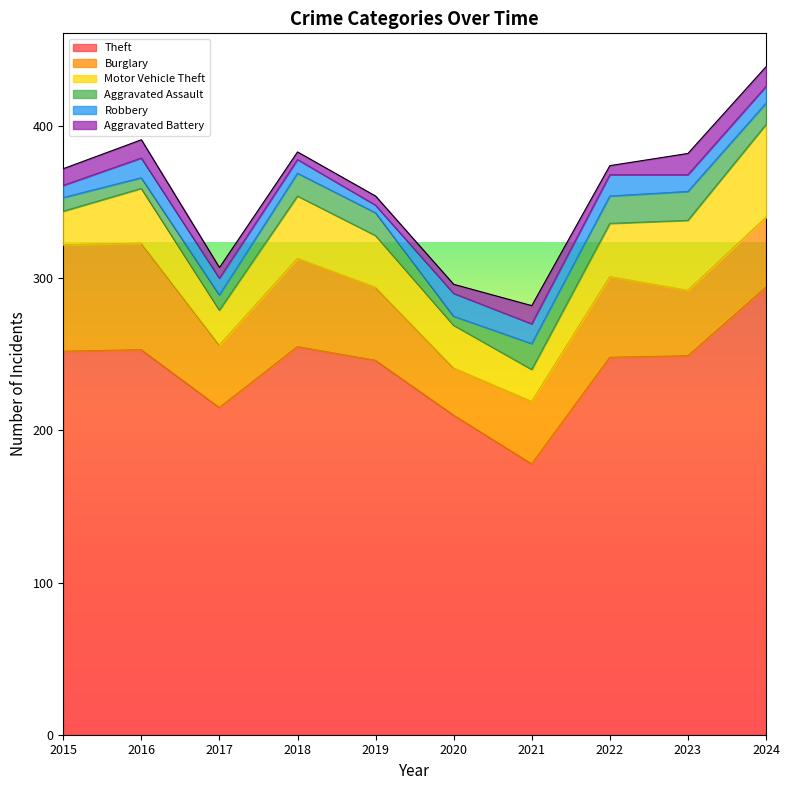

What is the minimum value for Theft?

178